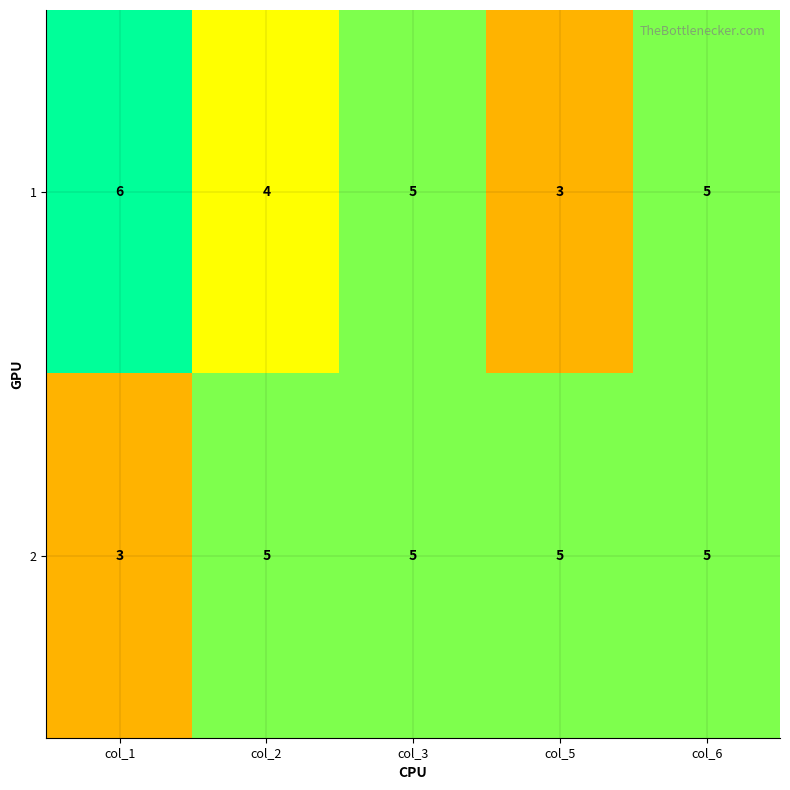

What is the maximum value shown in the chart?

6